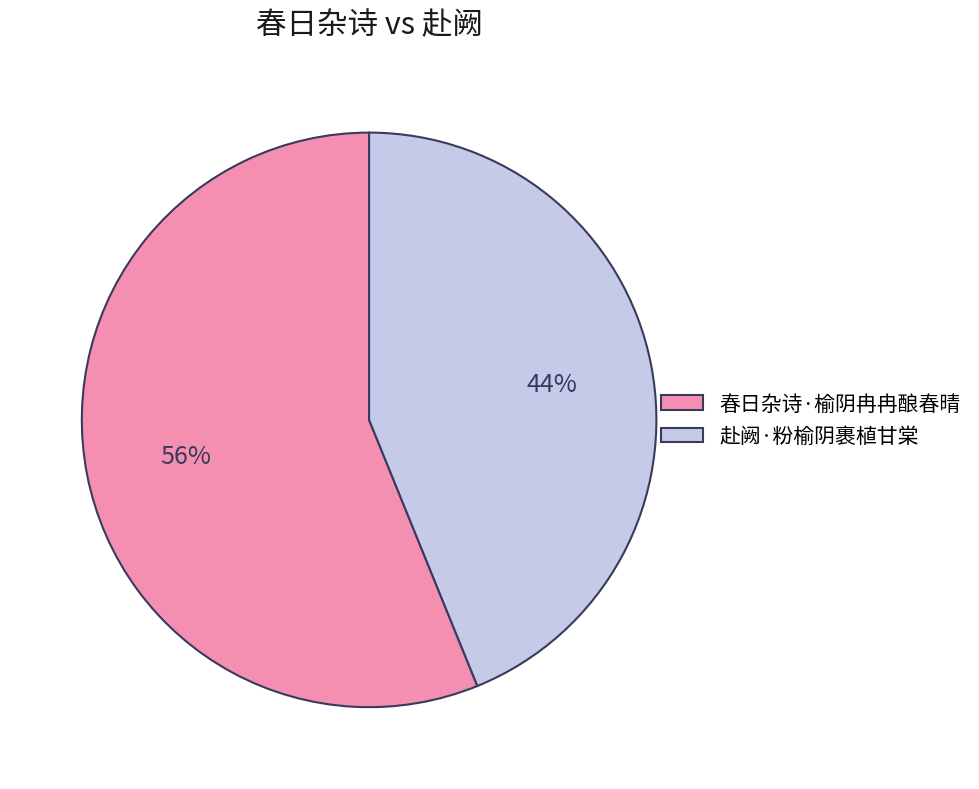

To the nearest percent, what portion does 春日杂诗·榆阴冉冉酿春晴 represent?

56%